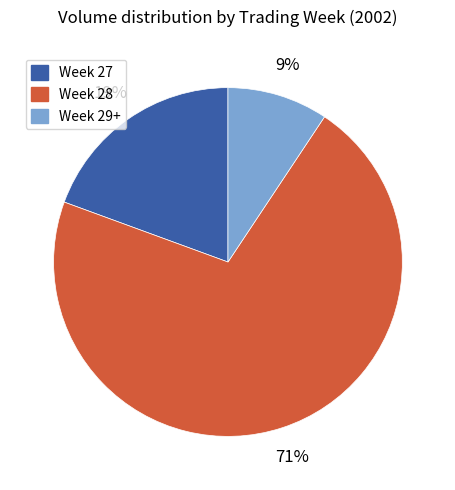

To the nearest percent, what is the average slice percentage?

33%